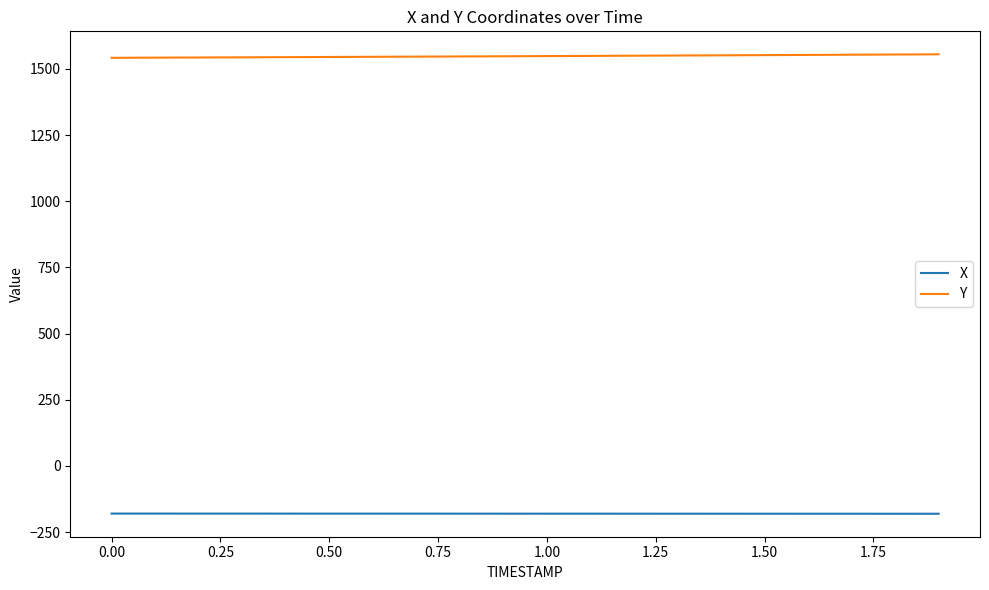

What is the greatest value displayed?

1555.3